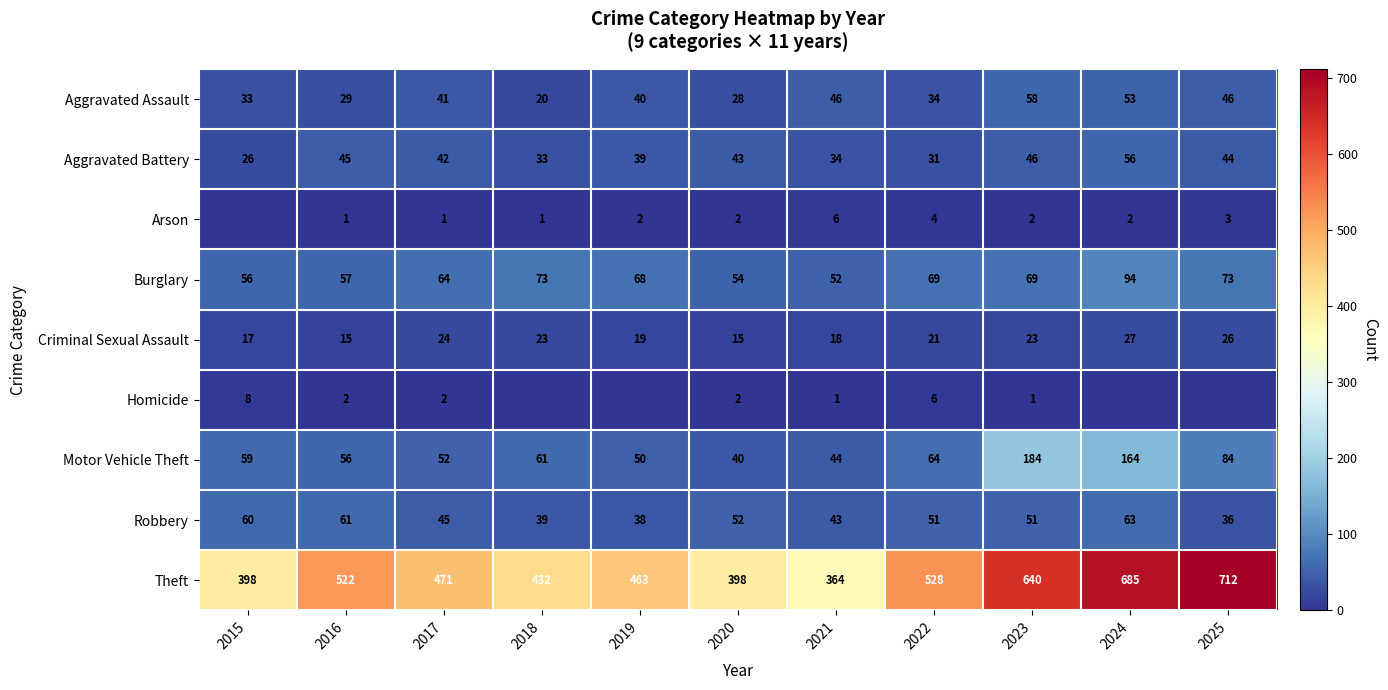

At how many categories does at least one series exceed 567?

3